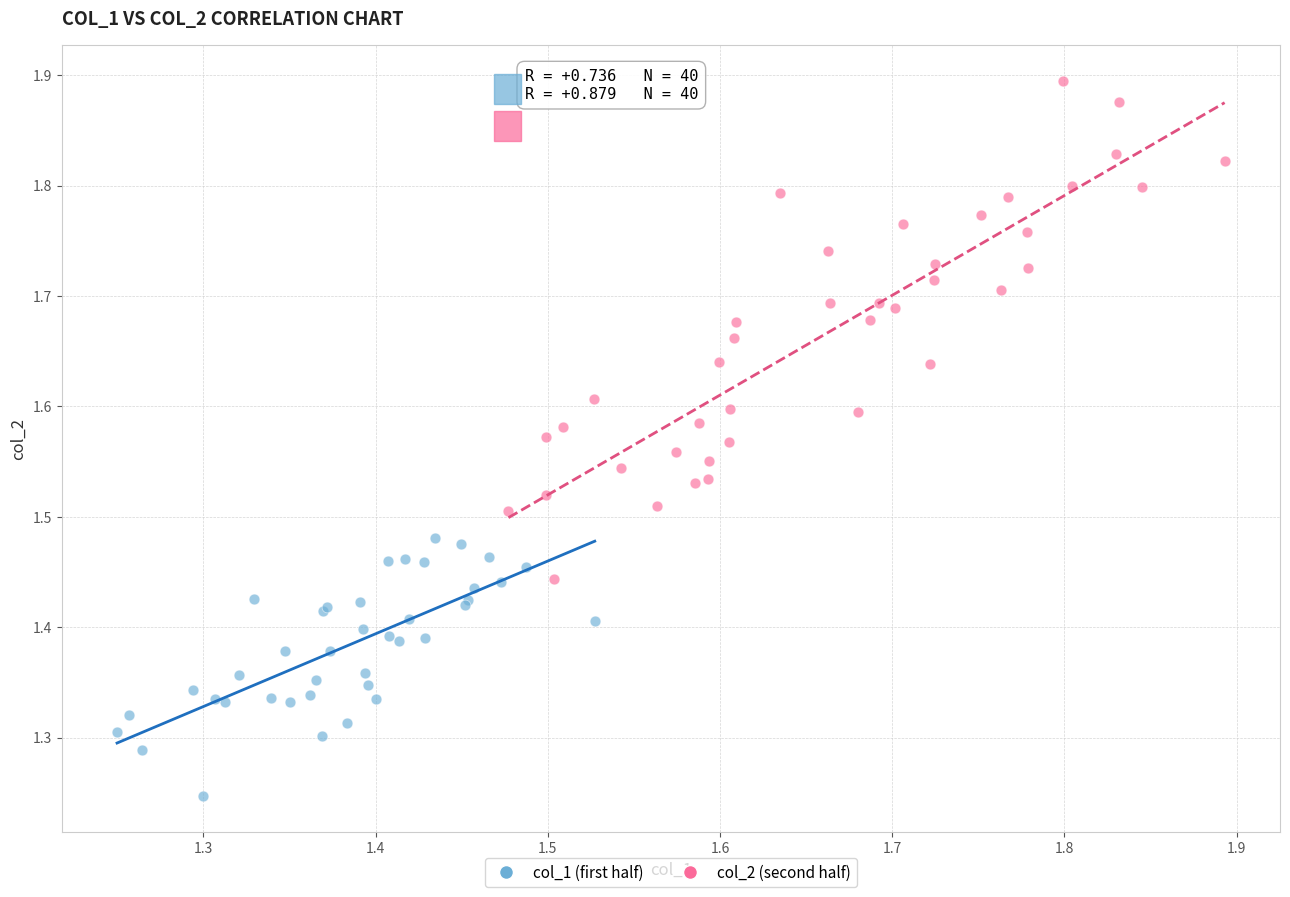

Which series reaches the minimum Y coordinate?

col_1 (first half)